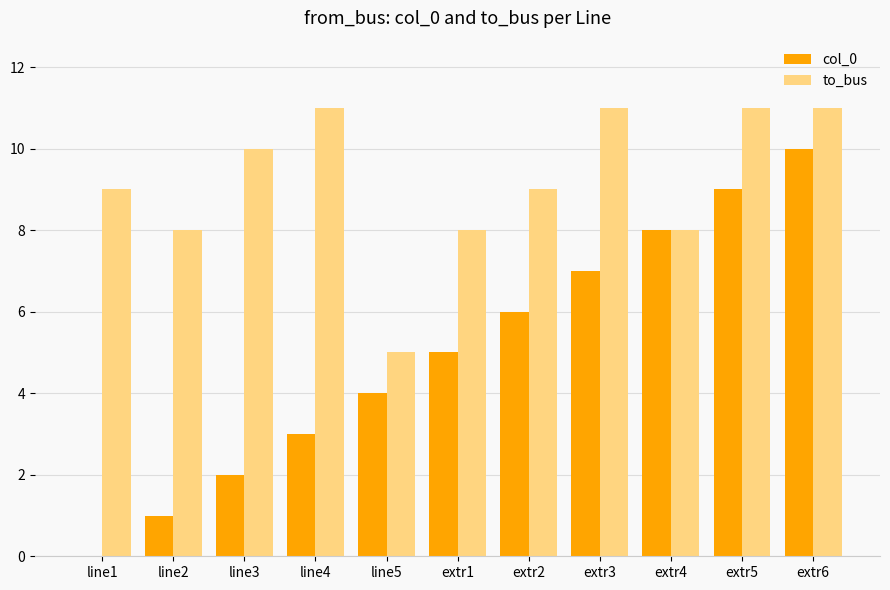

Reading left to right, list all the values displayed in this chart.

col_0: 0	1	2	3	4	5	6	7	8	9	10
to_bus: 9	8	10	11	5	8	9	11	8	11	11